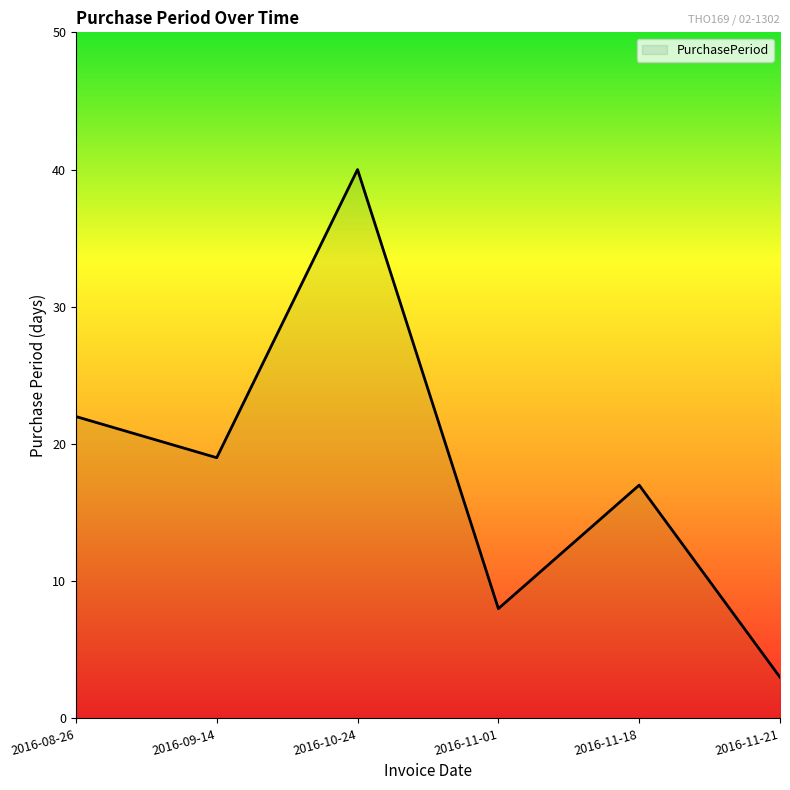

Where is the data nearest to the value 21?

2016-08-26